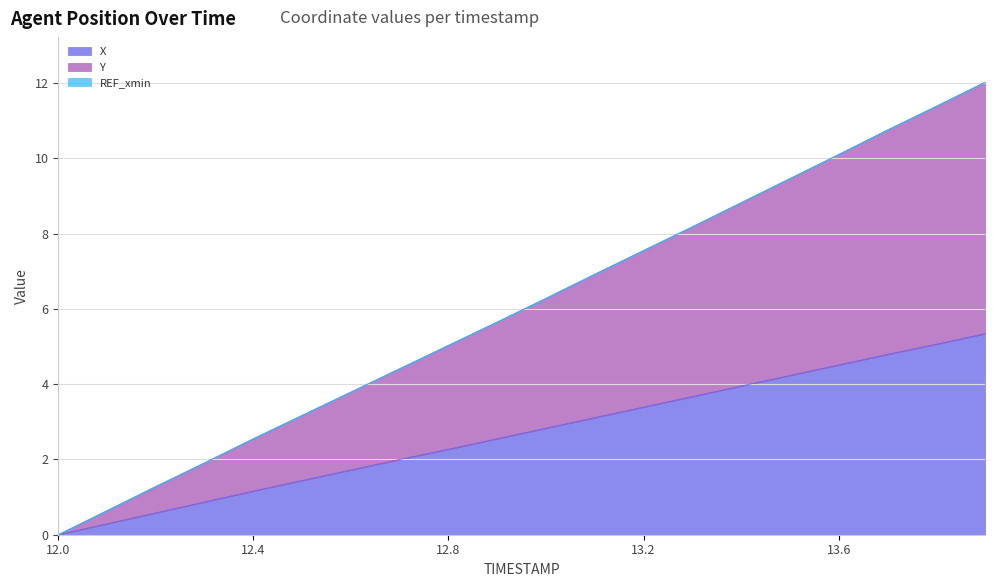

At which category is the sum across all series the highest?

13.9